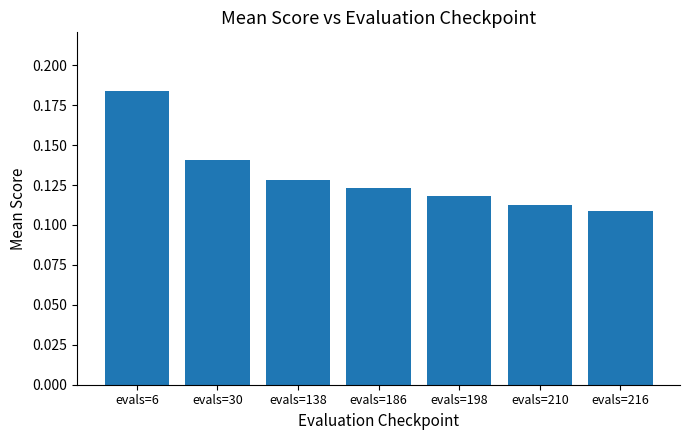

How many values are between 0 and 1?

7